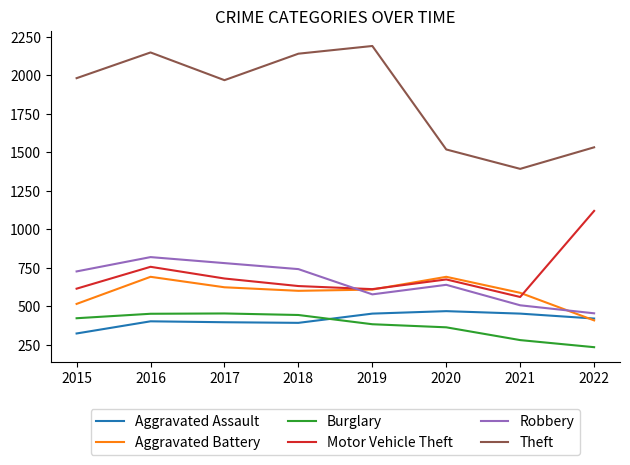

At which category is the sum across all series the highest?

2016